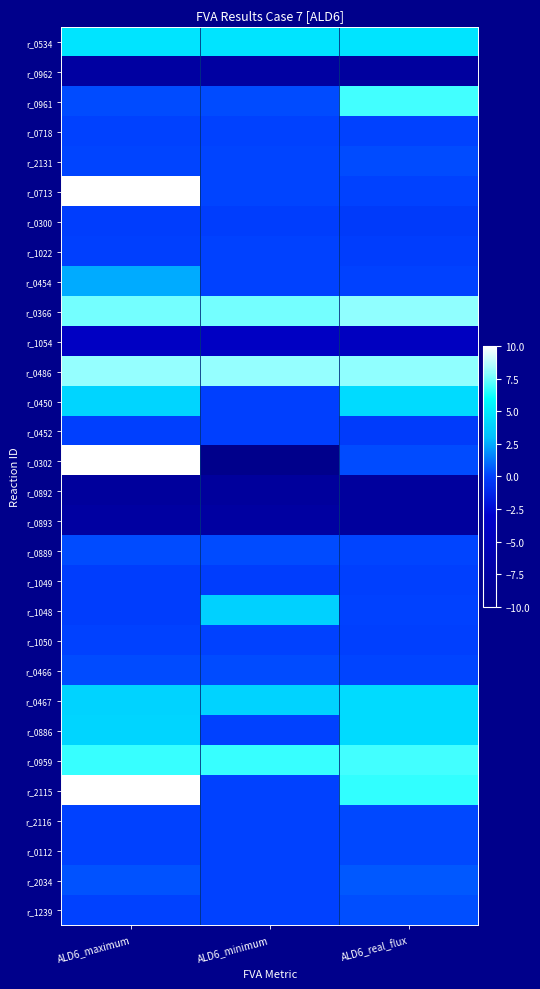

At which category is the sum across all series the highest?

ALD6_maximum